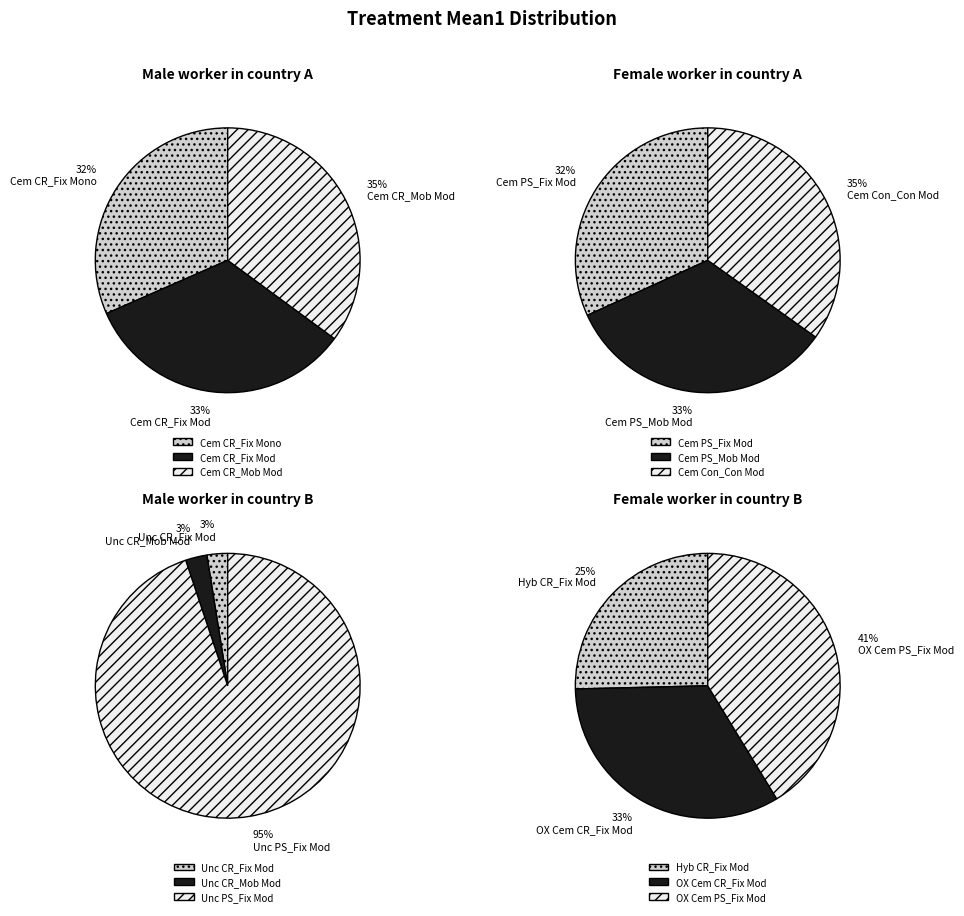

True or false: Unc CR_Fix Mod accounts for 14% of the total.

False